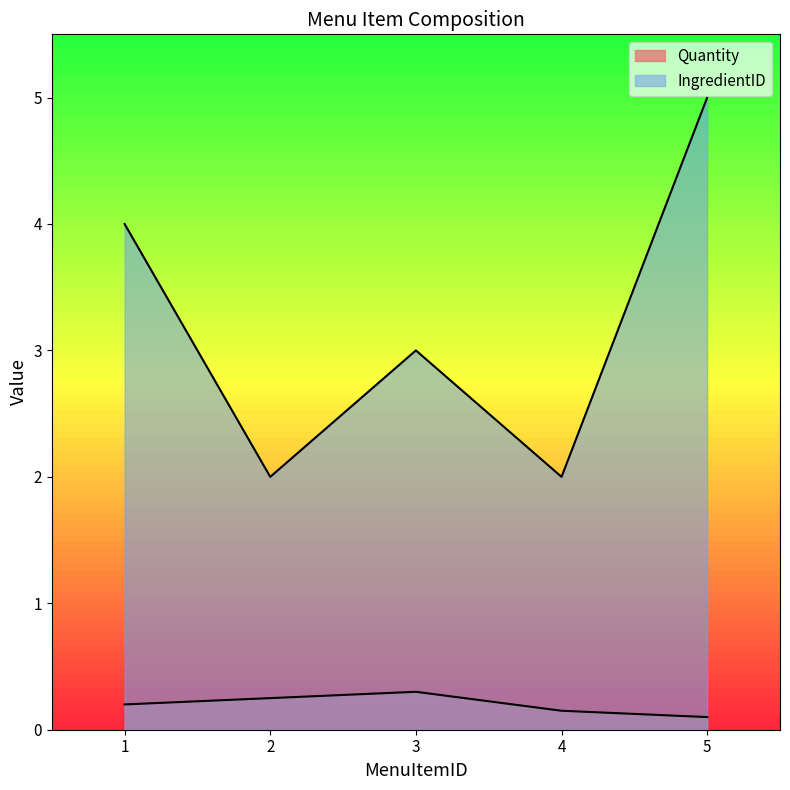

True or false: Quantity has more than 0 interior local peaks.

True